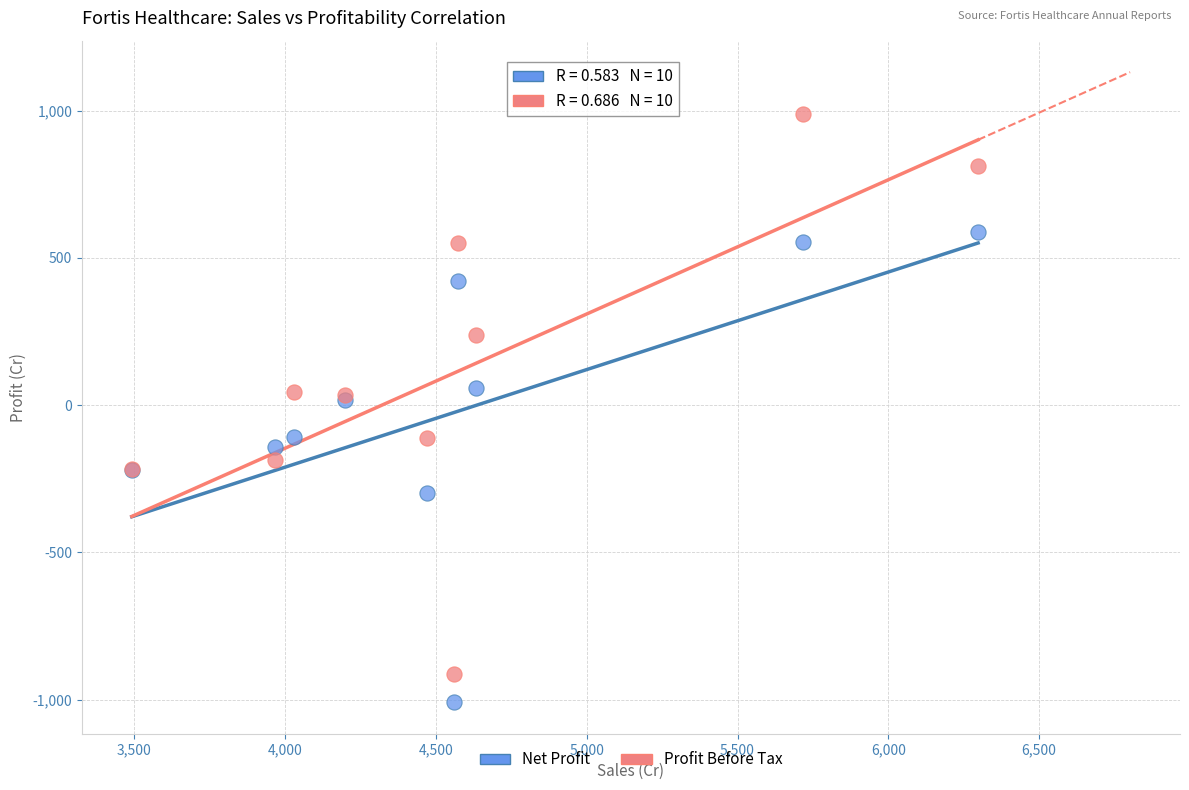

Which series contains the lowest Y value?

Net Profit